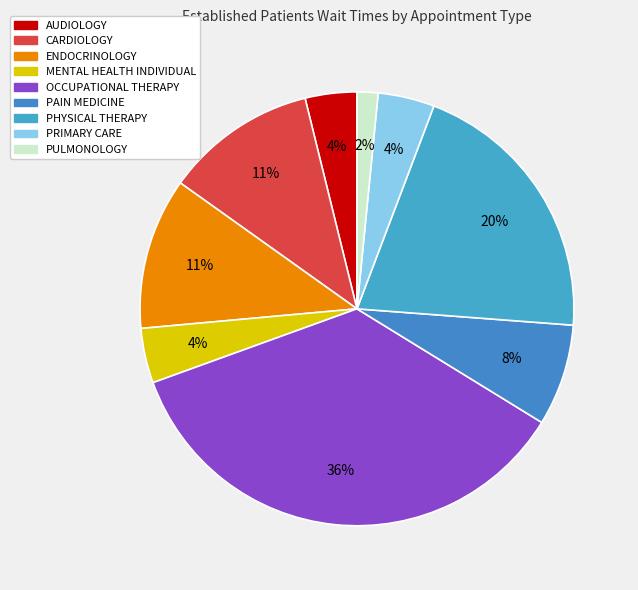

How many segments does this pie chart have?

9